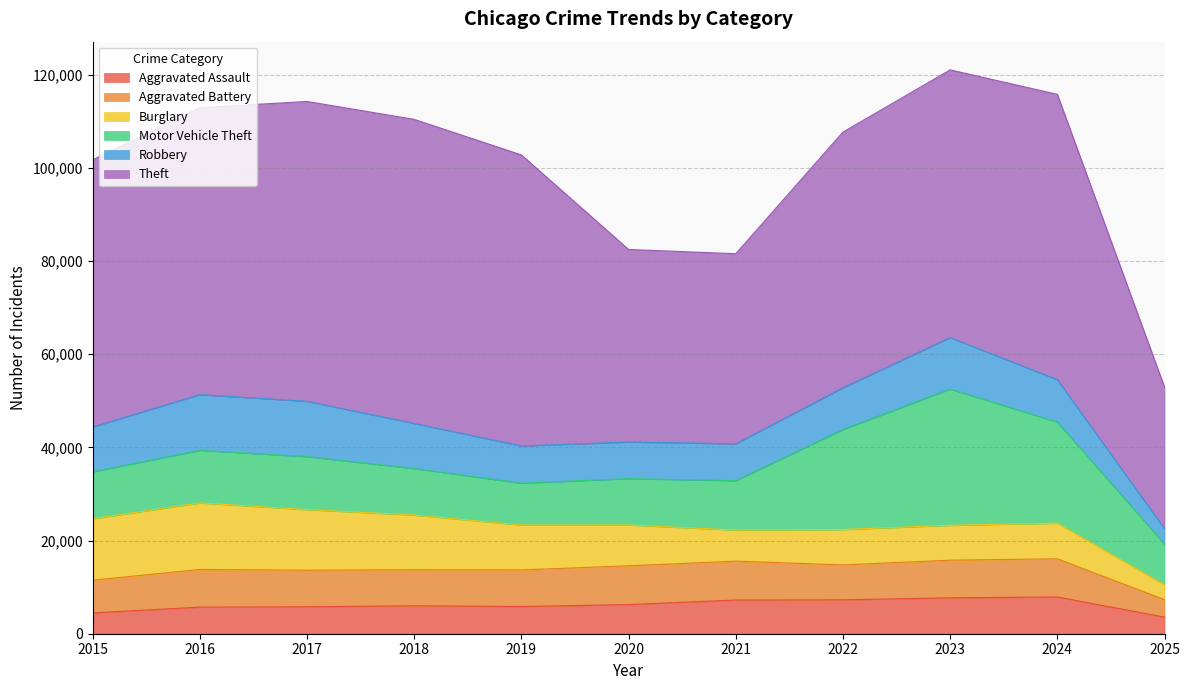

What is the average value of the Robbery series?

9030